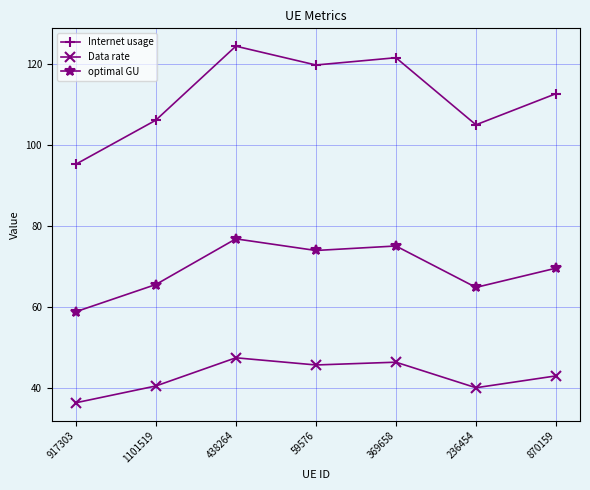

What is the sum of the optimal GU values at 236454 and 917303?

123.5